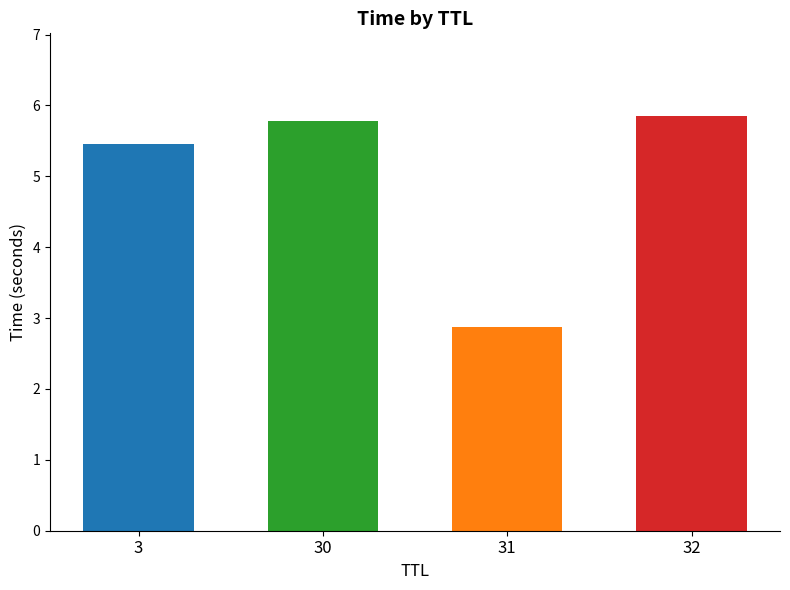

How many series are shown in this chart?

1